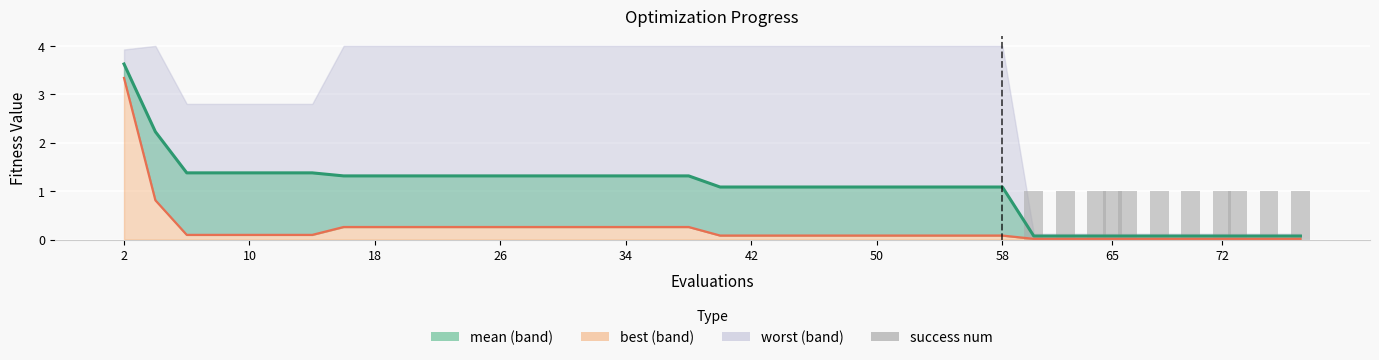

What is the label of the 1st bar from the left?

2